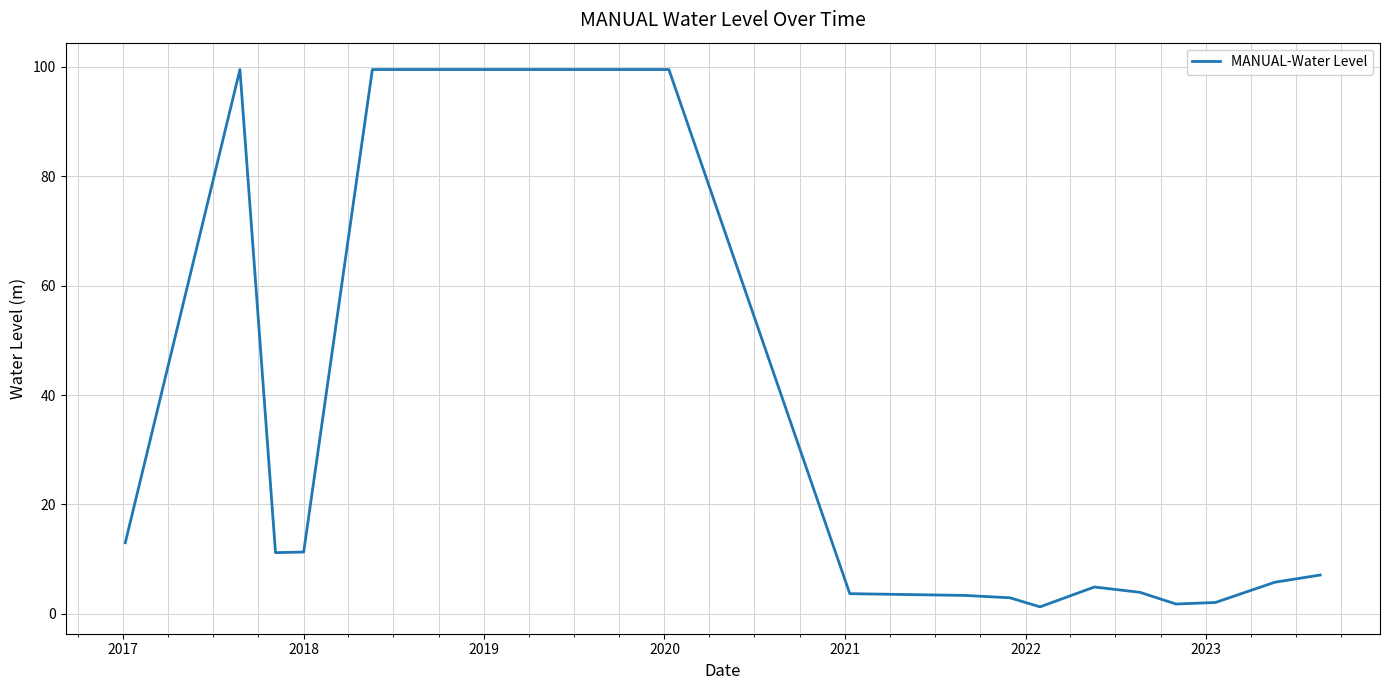

What is the maximum value shown in the chart?

99.5